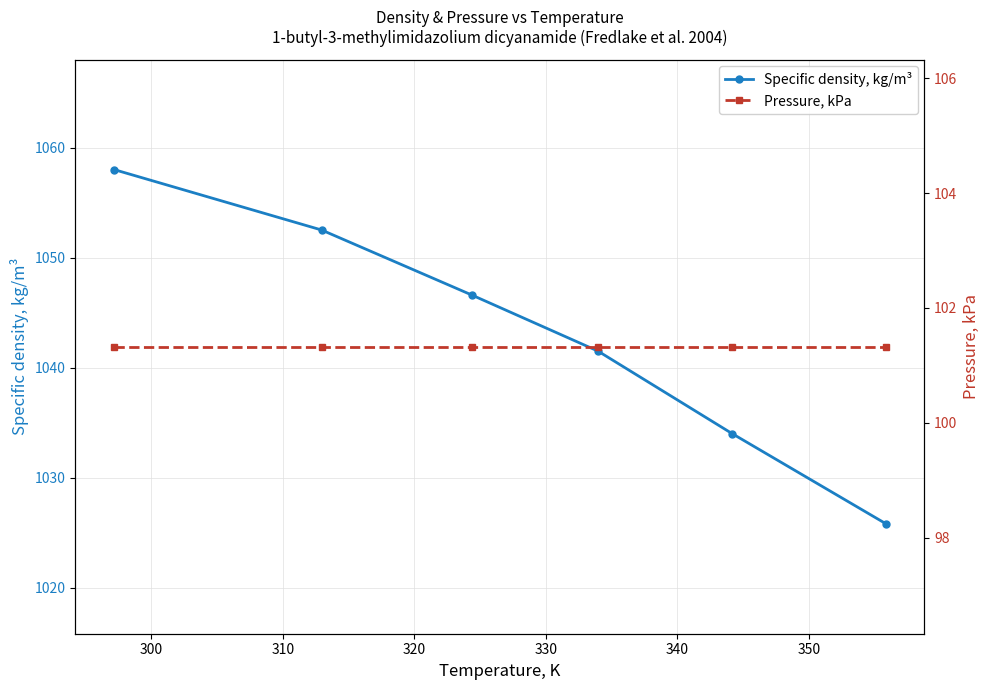

Does the chart have visible grid lines?

Yes